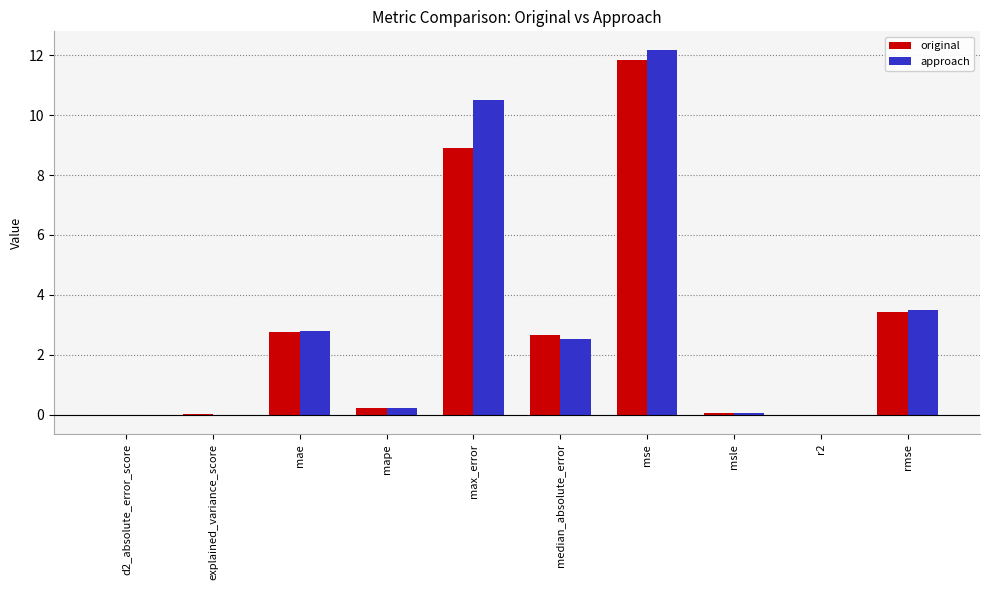

What is the sum of all original values?

29.8